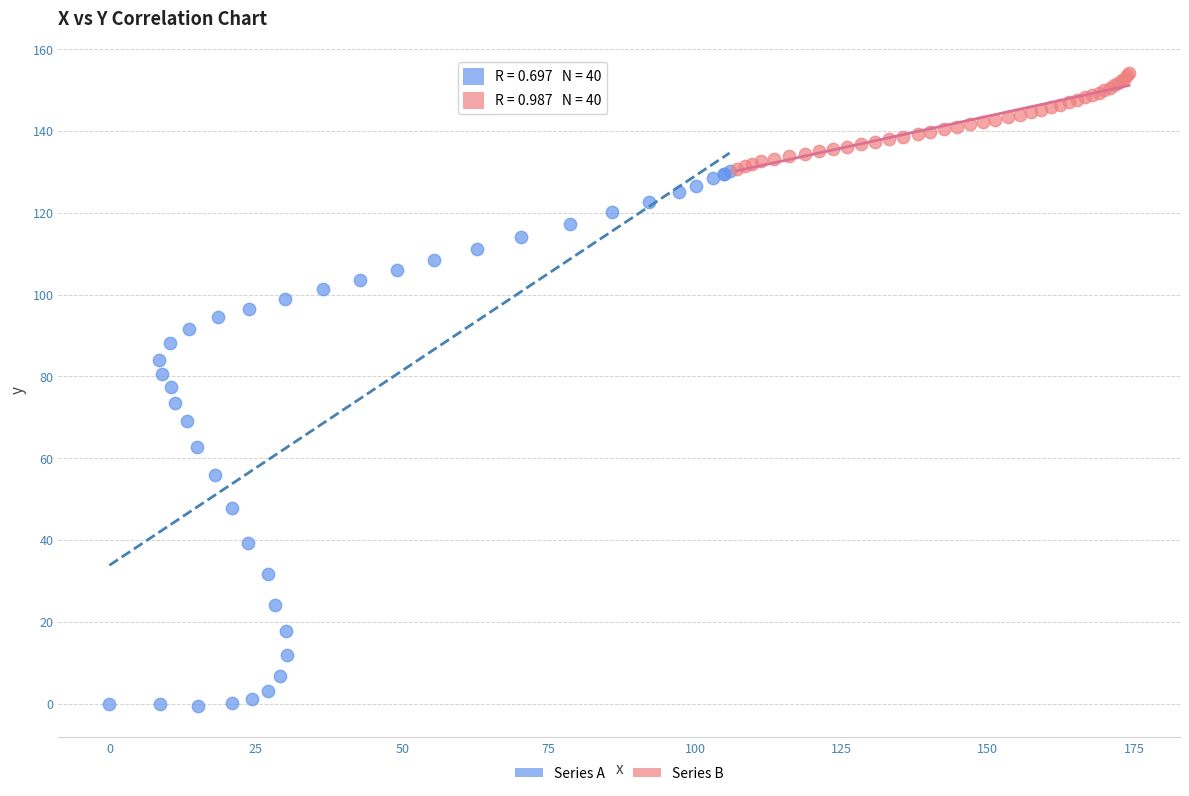

Which series has the largest Y range (max minus min)?

Series A